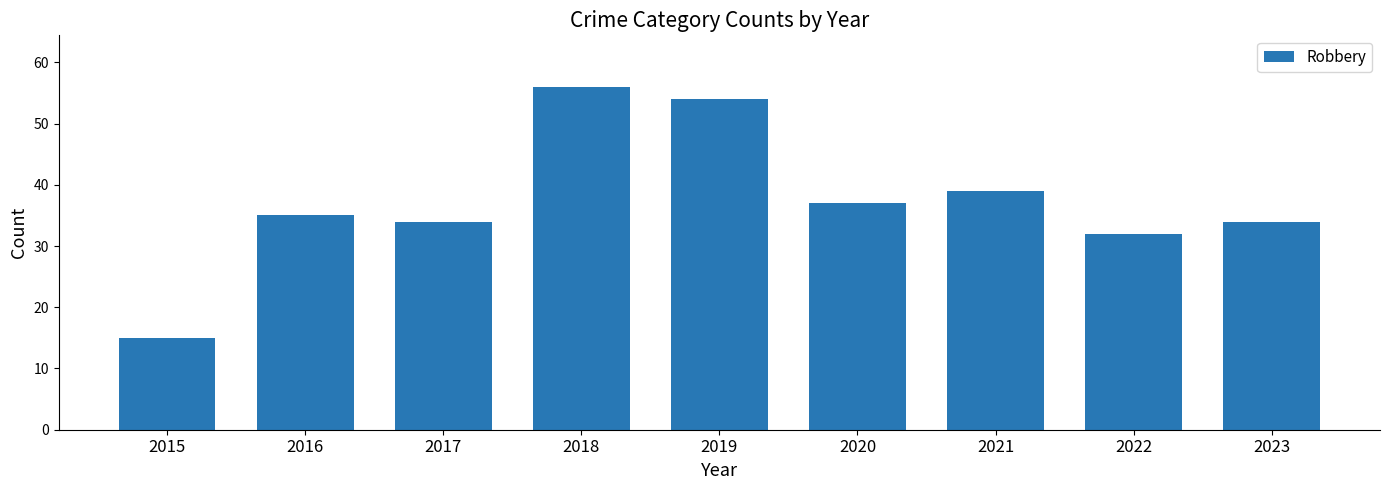

What is the average value?

37